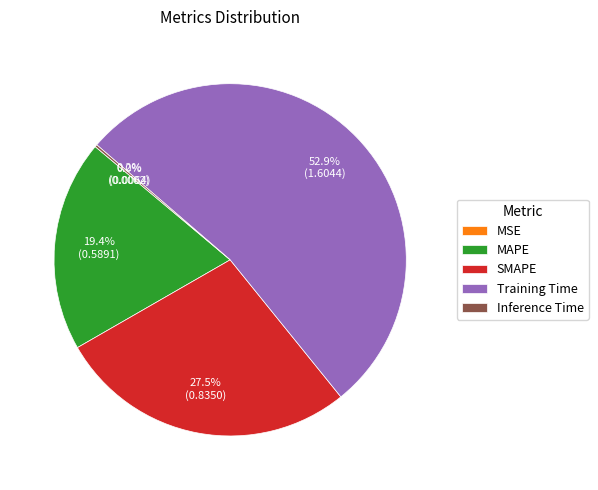

What is the majority slice?

Training Time